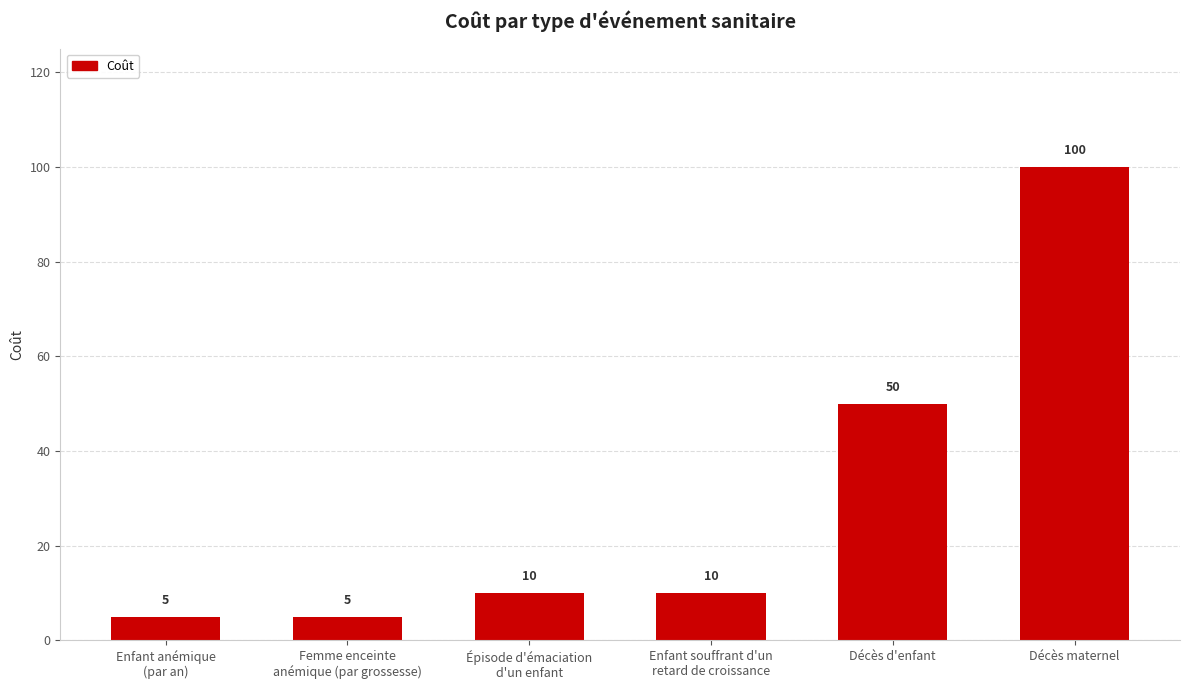

What is the change in value from Enfant anémique
(par an) to Enfant souffrant d'un
retard de croissance?

+5